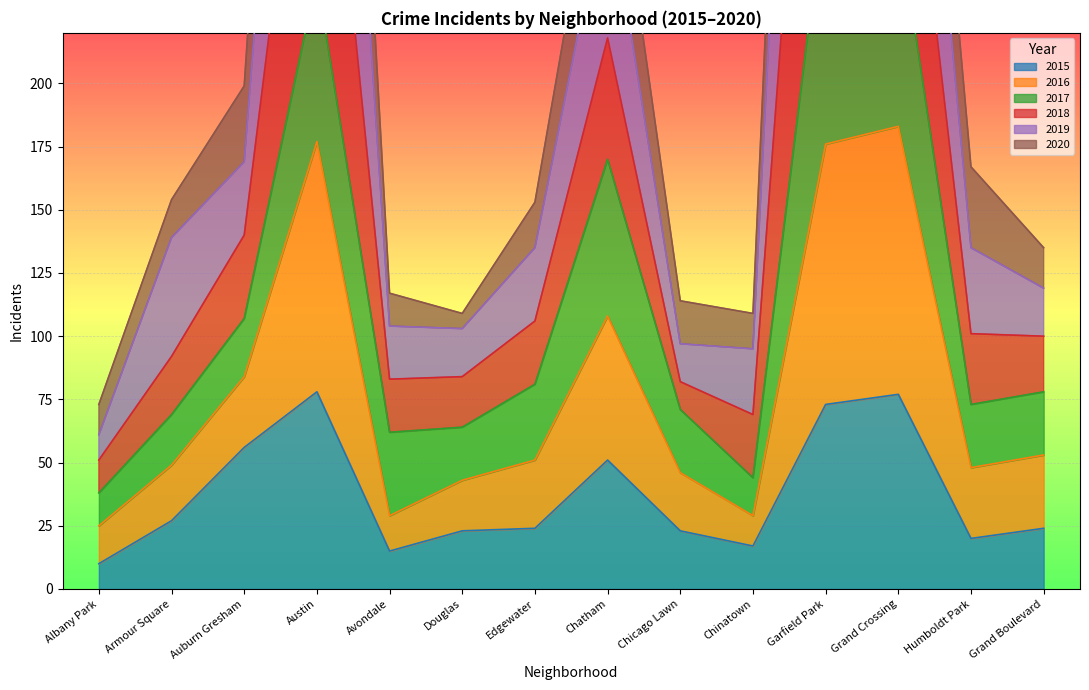

In 2018, how many points are lower than both neighbors (excluding endpoints)?

2